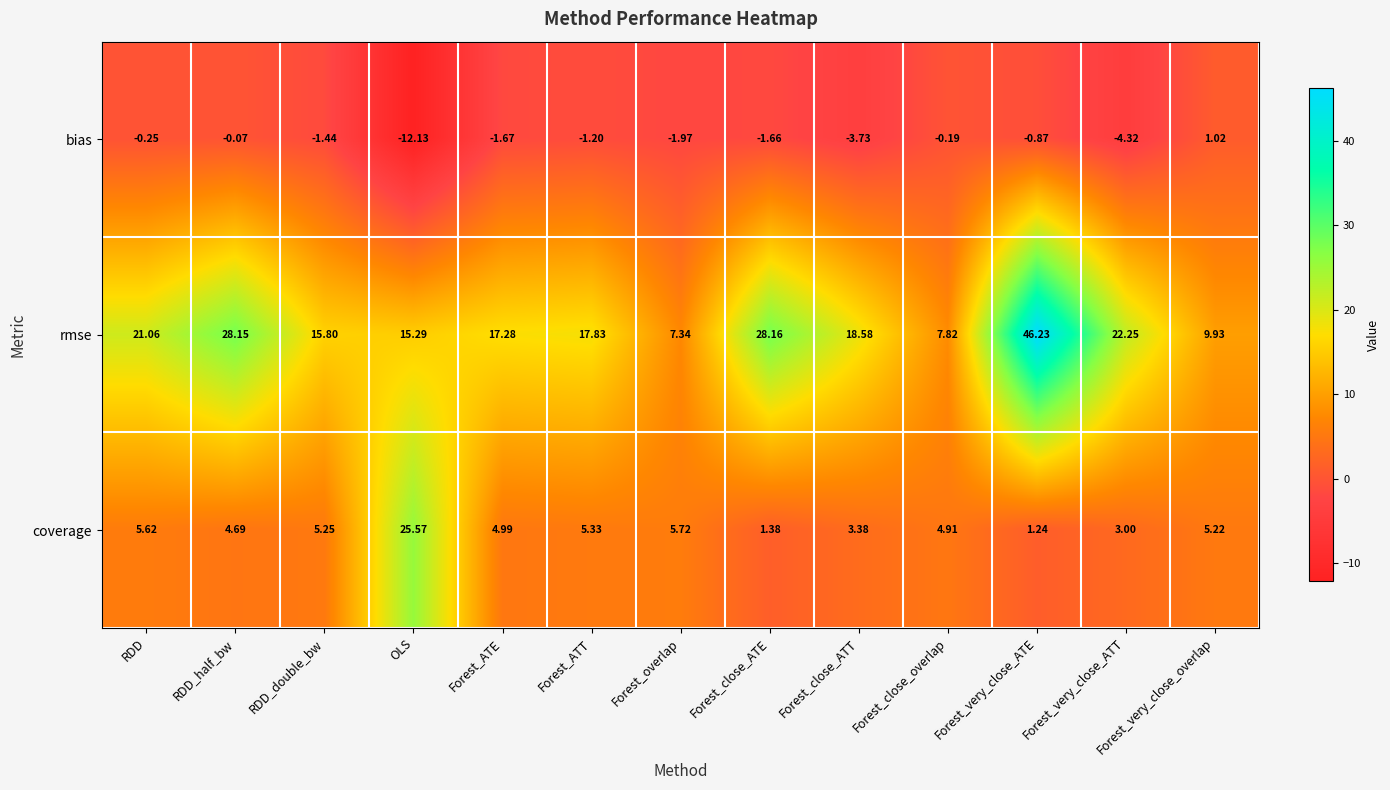

At which label does bias reach its peak?

Forest_very_close_overlap